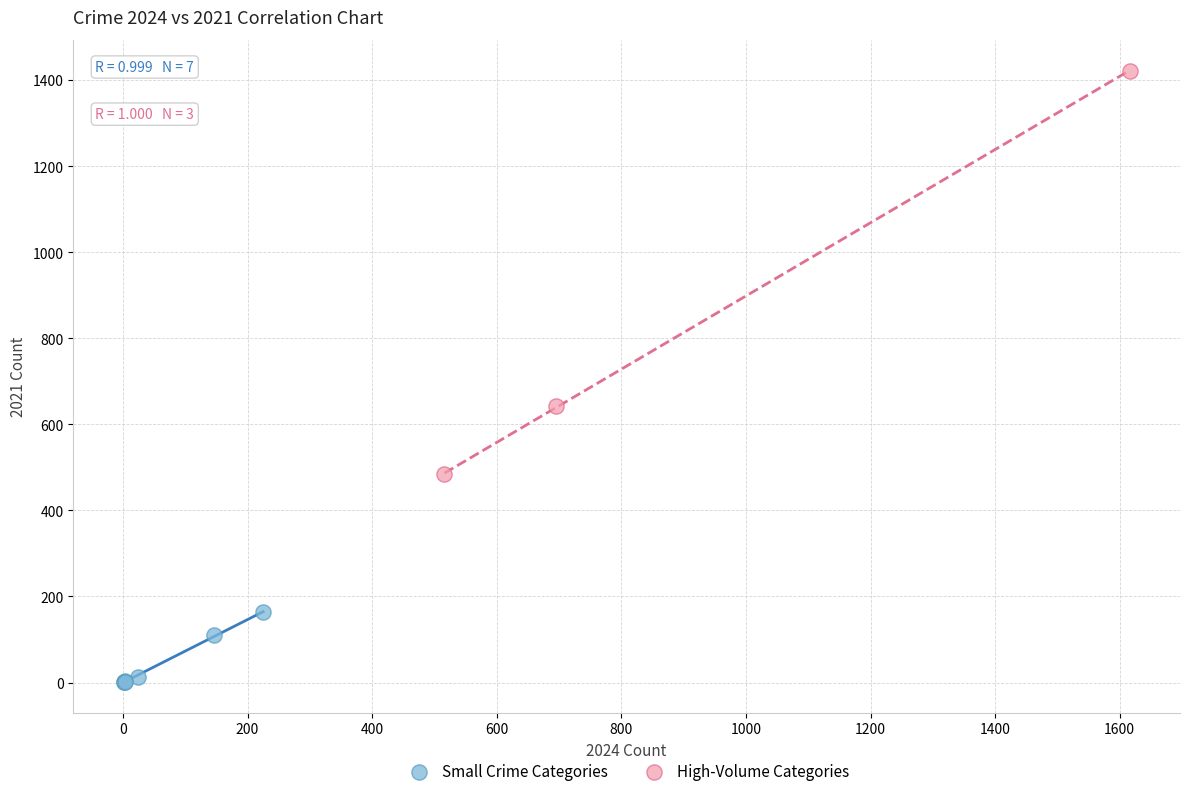

What are all the series names shown in the legend?

Small Crime Categories, High-Volume Categories